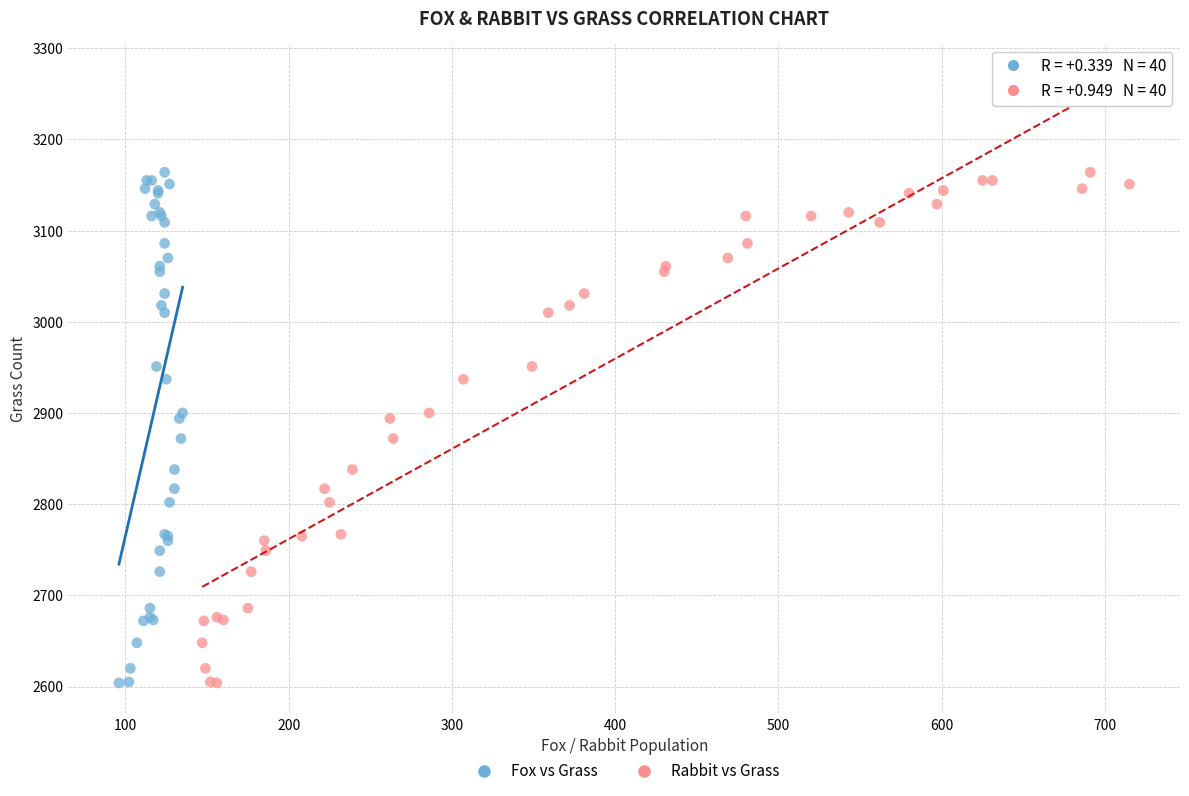

What are all the series names shown in the legend?

Fox vs Grass, Rabbit vs Grass